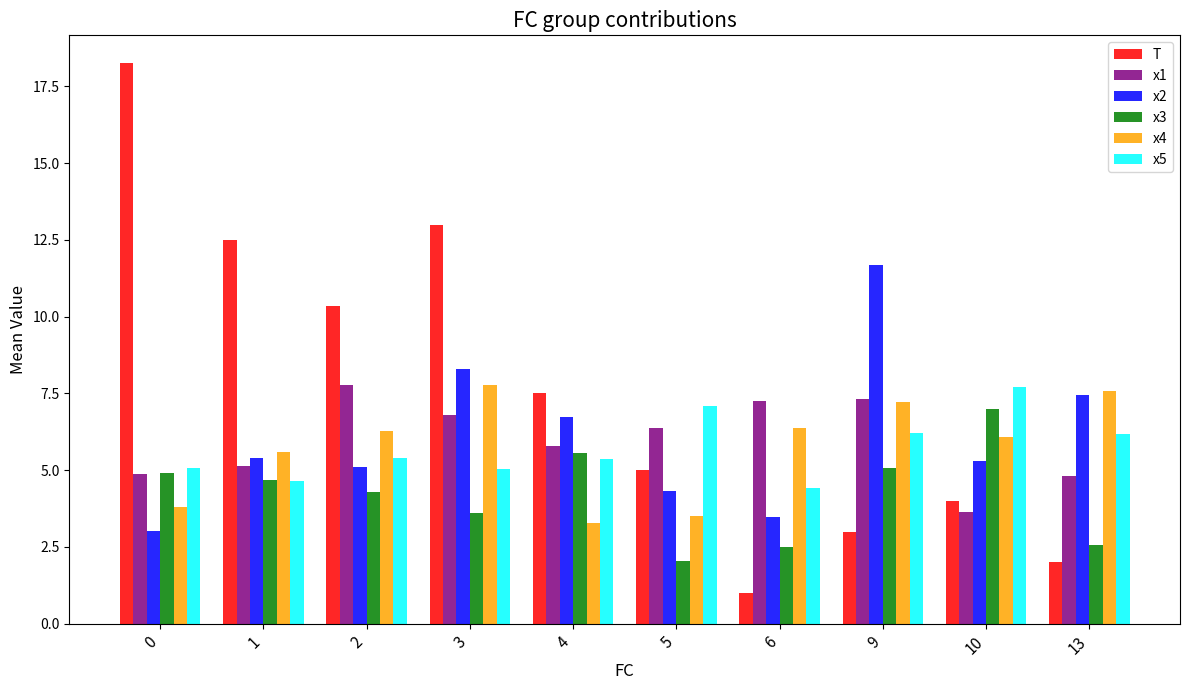

What is the value of the x2 bar at the 7th from the left?

3.5